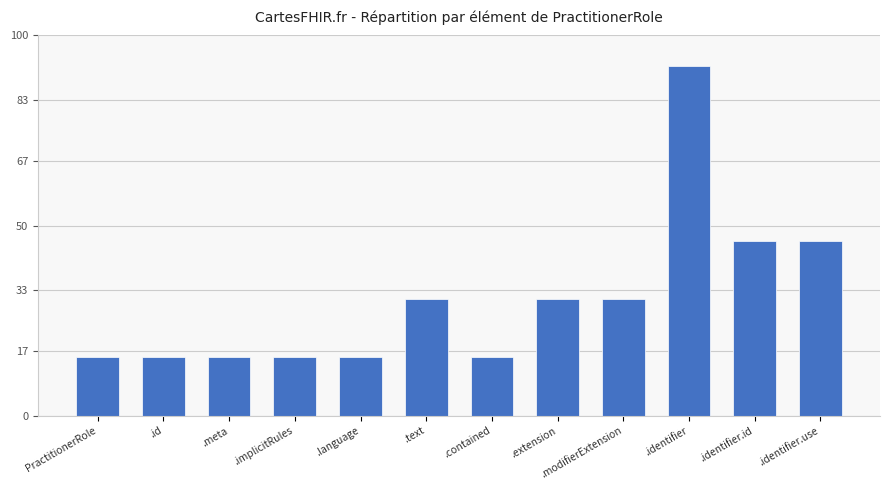

What is the minimum value shown in the chart?

15.3